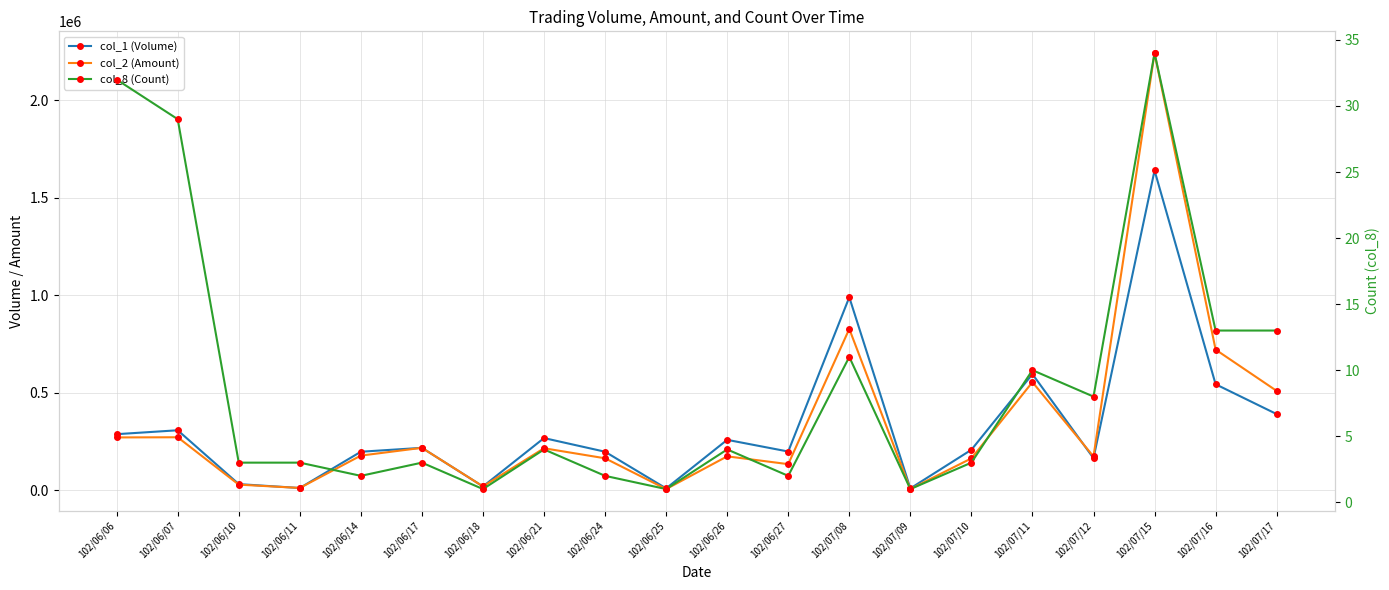

How many lines are shown in the chart?

3